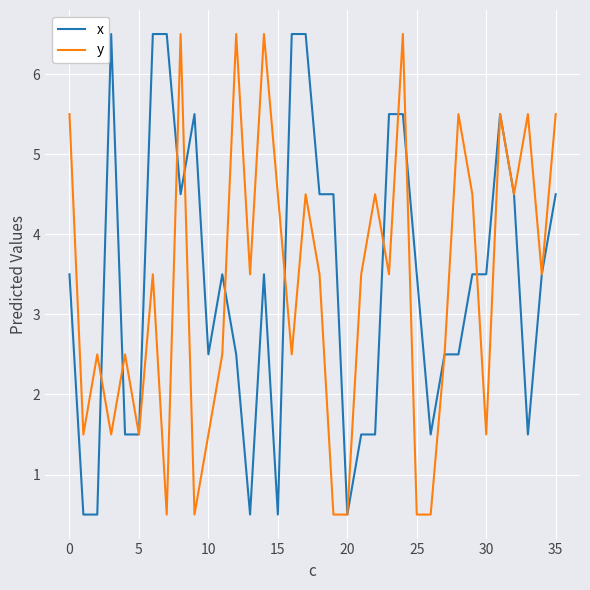

What is the maximum value for y?

6.5